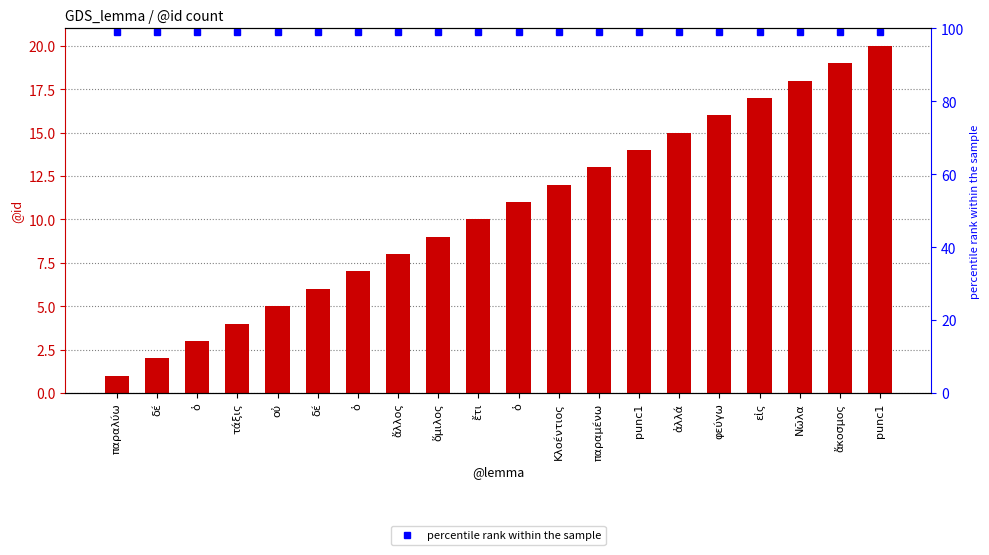

What is the label of the 17th bar from the right?

τάξις